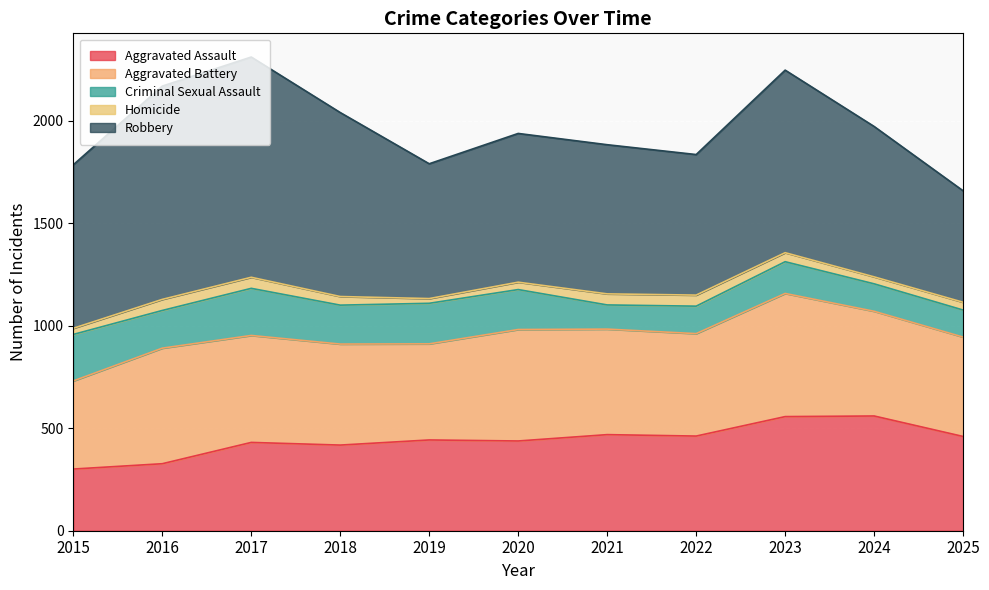

At which category is the sum across all series the highest?

2017